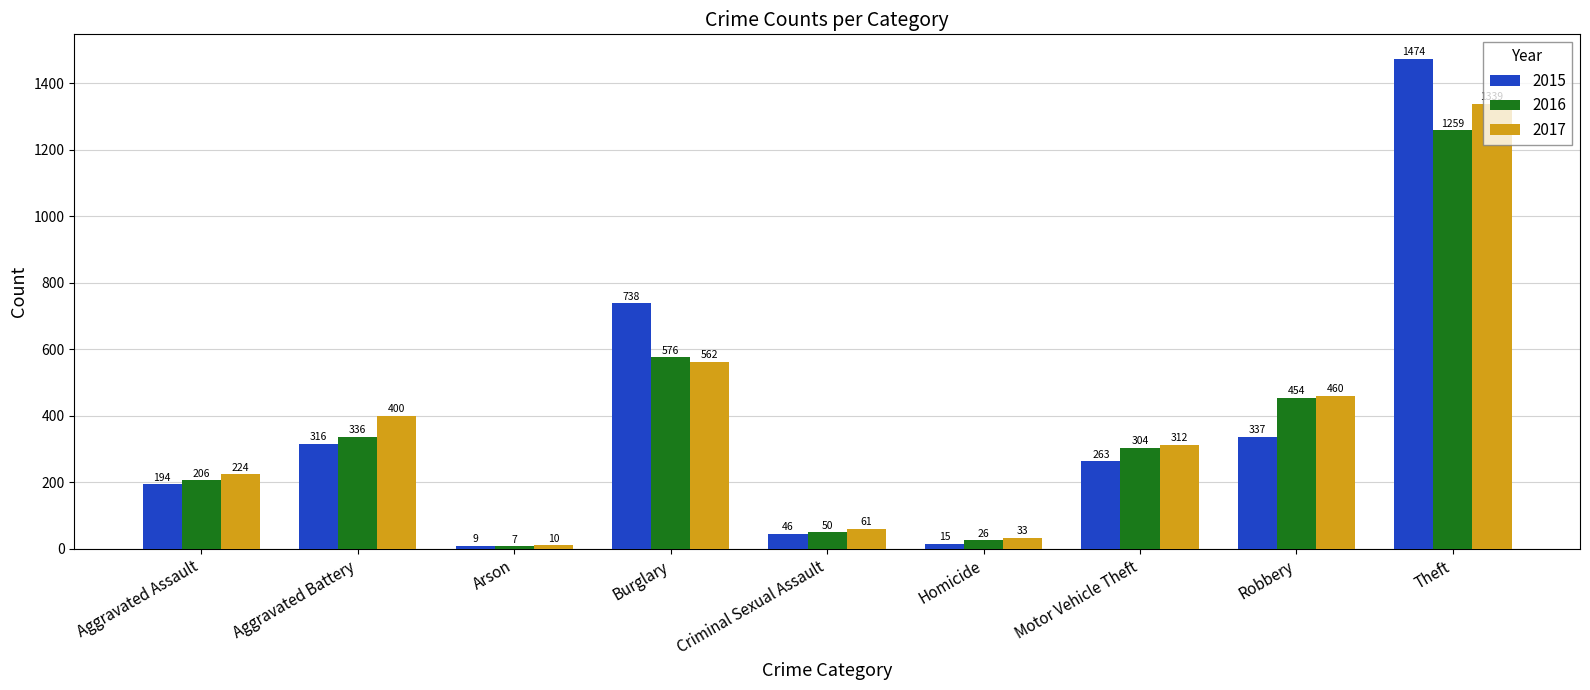

Which series changed the most between Criminal Sexual Assault and Homicide?

2015